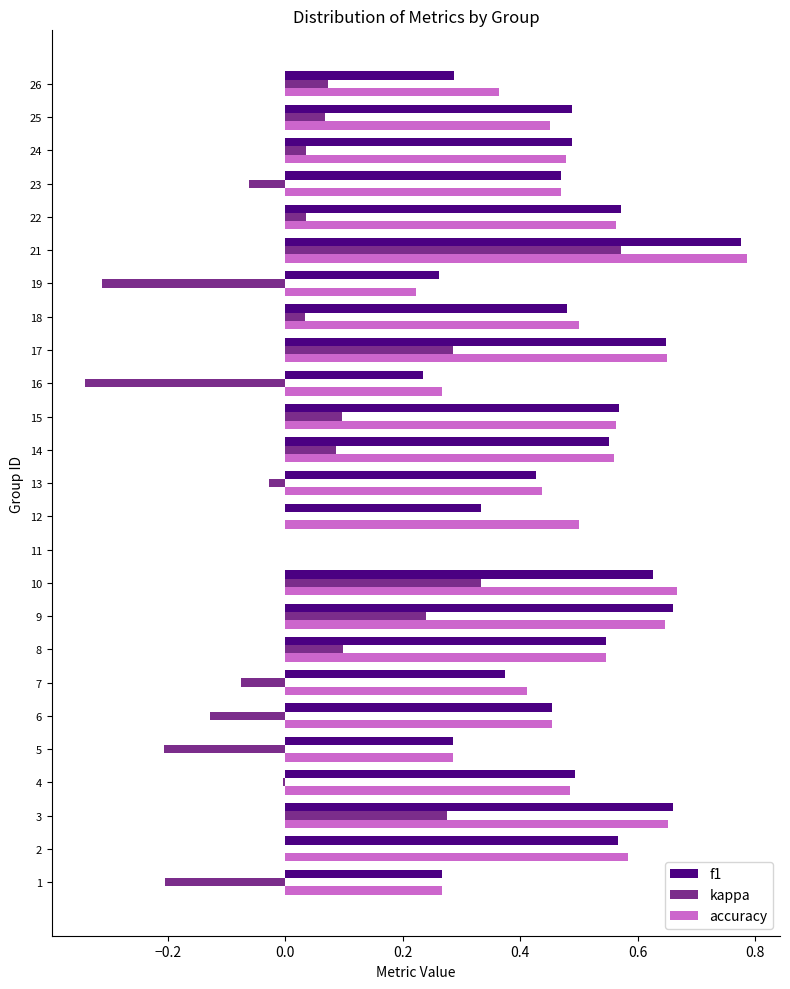

Which series has the largest range (max minus min)?

kappa